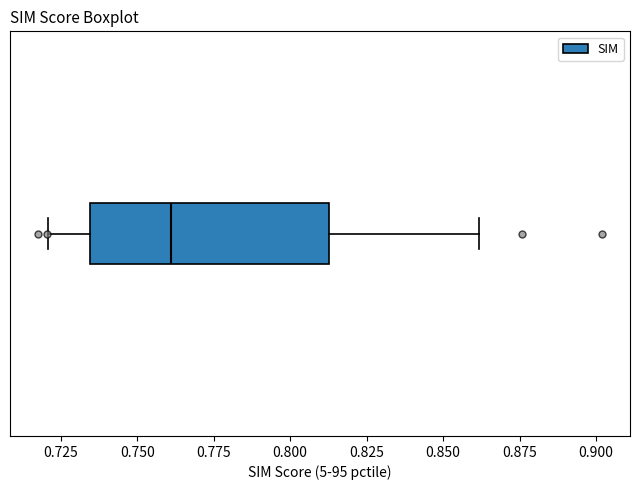

Where does the right whisker of the box end on the x-axis? The values are not printed on the chart, so give them approximately, as read against the axis.

0.860